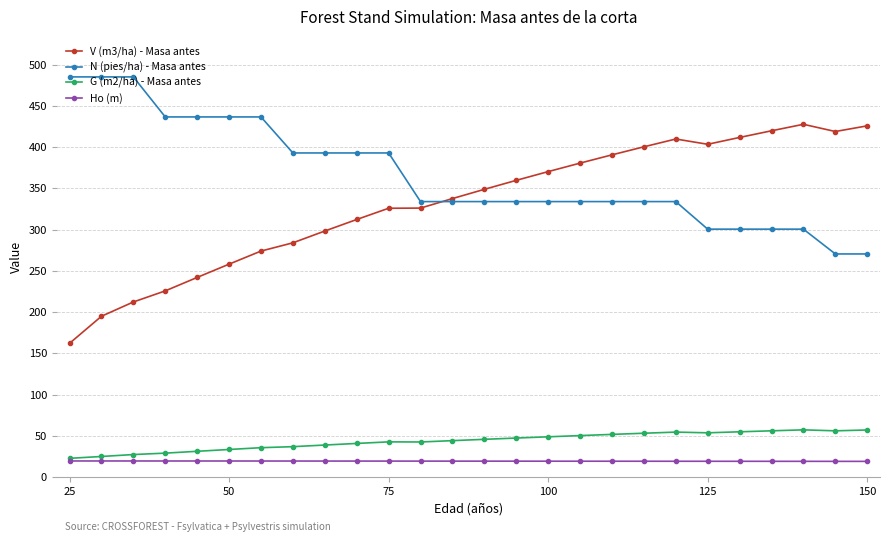

What is the value of the Ho (m) point at the 18th from the left?

19.3